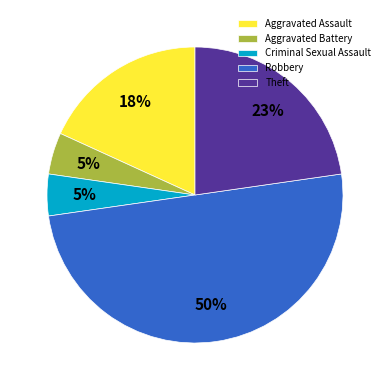

Which slice is the largest?

Robbery